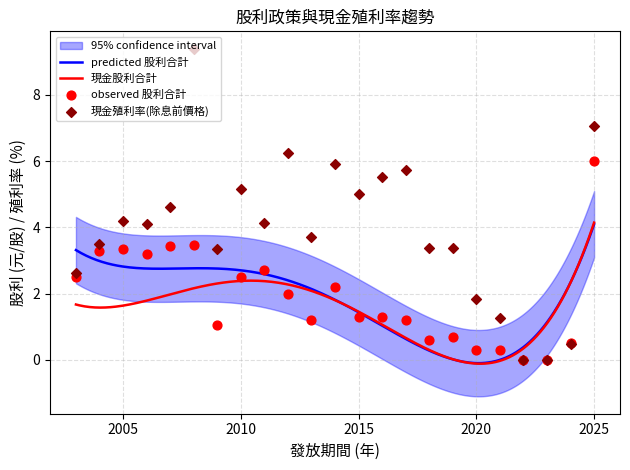

Is the value of 股利合計 at 2018 greater than the value of 股票股利合計 at 2022?

Yes